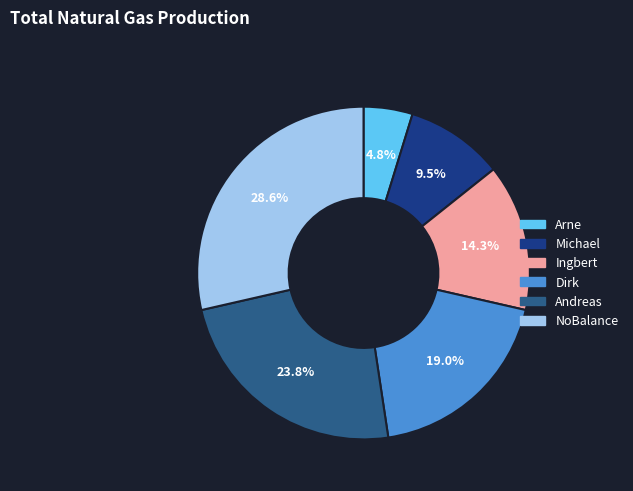

Count the number of slices in the pie.

6